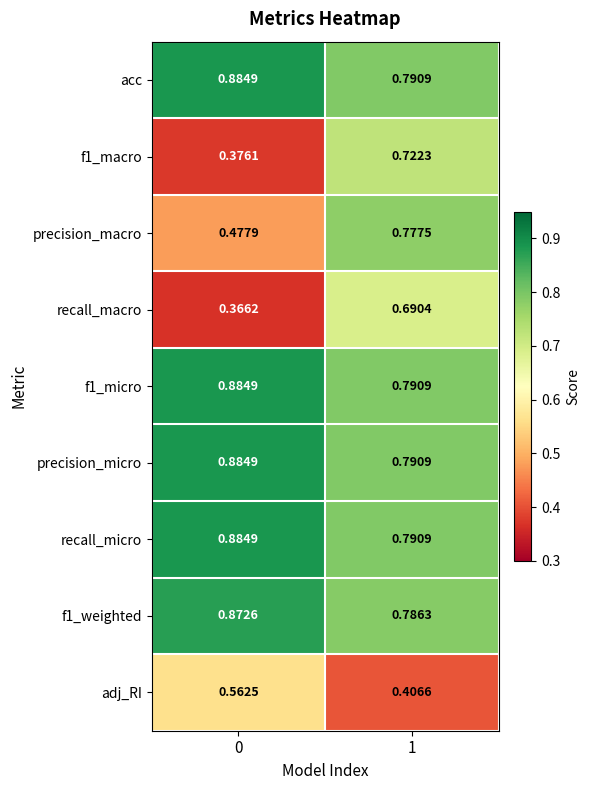

Count the number of categories in the chart.

2